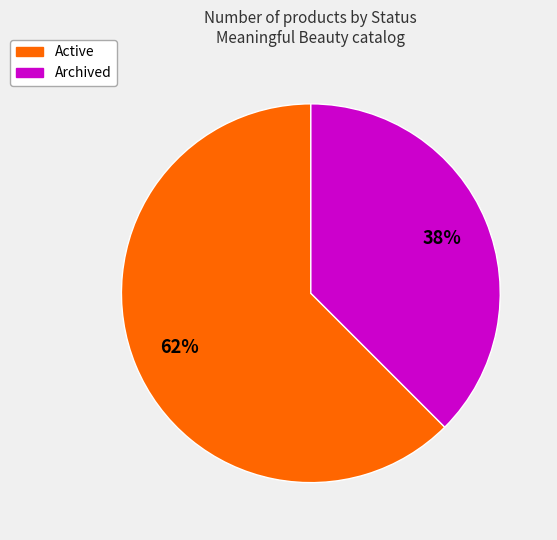

Count the number of slices in the pie.

2